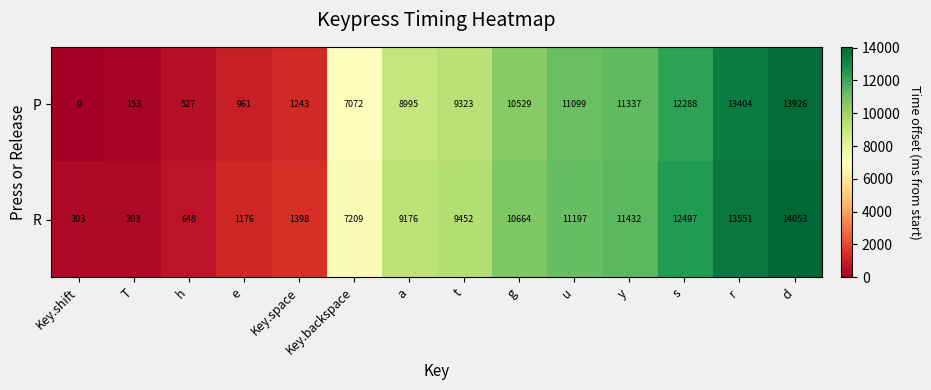

How many data points does each series have?

14